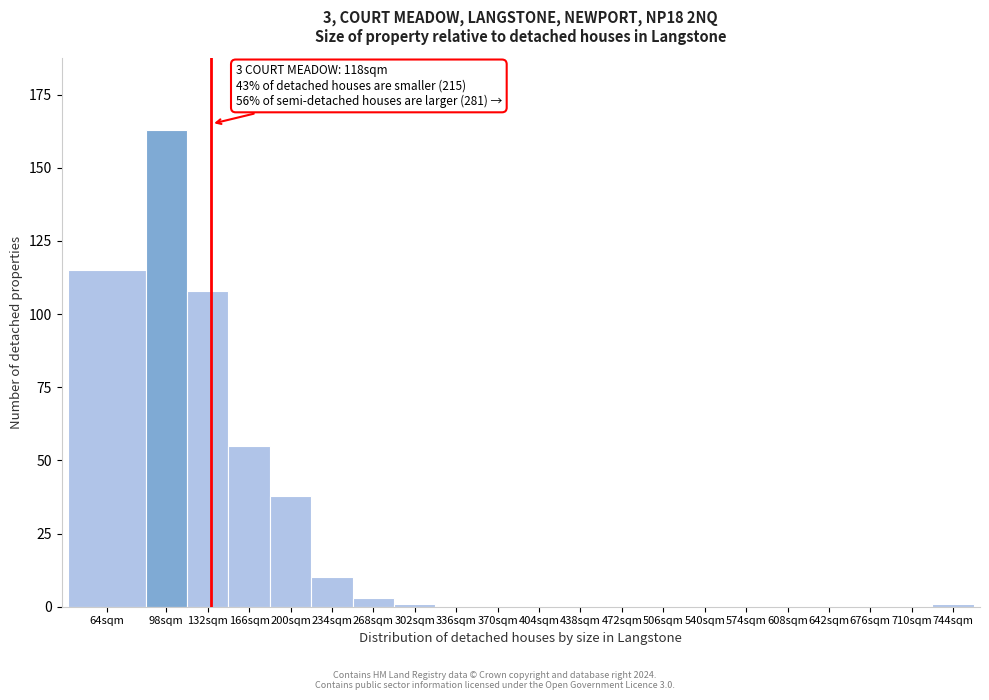

Reading left to right, transcribe all the data shown in this chart.

64sqm=115	98sqm=163	132sqm=108	166sqm=55	200sqm=38	234sqm=10	268sqm=3	302sqm=1	336sqm=0	370sqm=0	404sqm=0	438sqm=0	472sqm=0	506sqm=0	540sqm=0	574sqm=0	608sqm=0	642sqm=0	676sqm=0	710sqm=0	744sqm=1